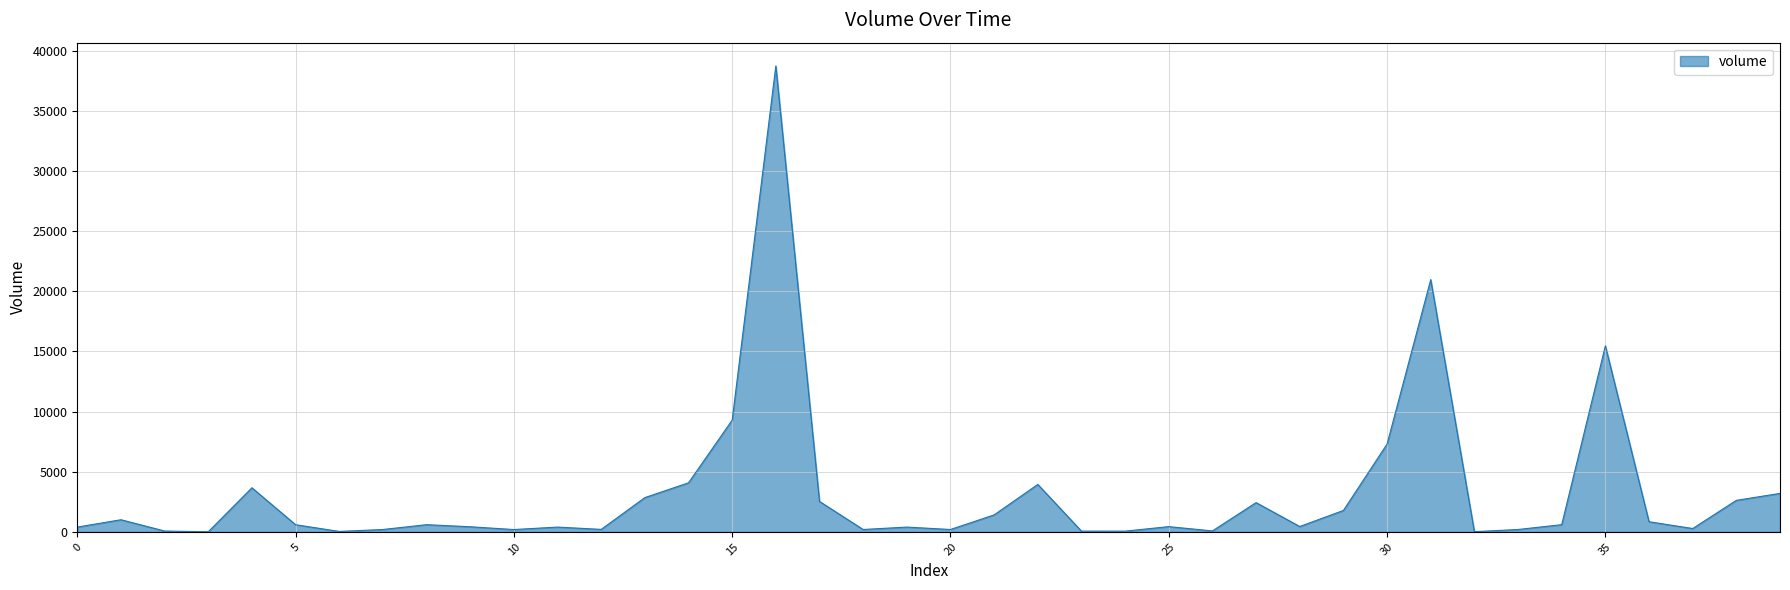

How many categories are shown in the chart?

40